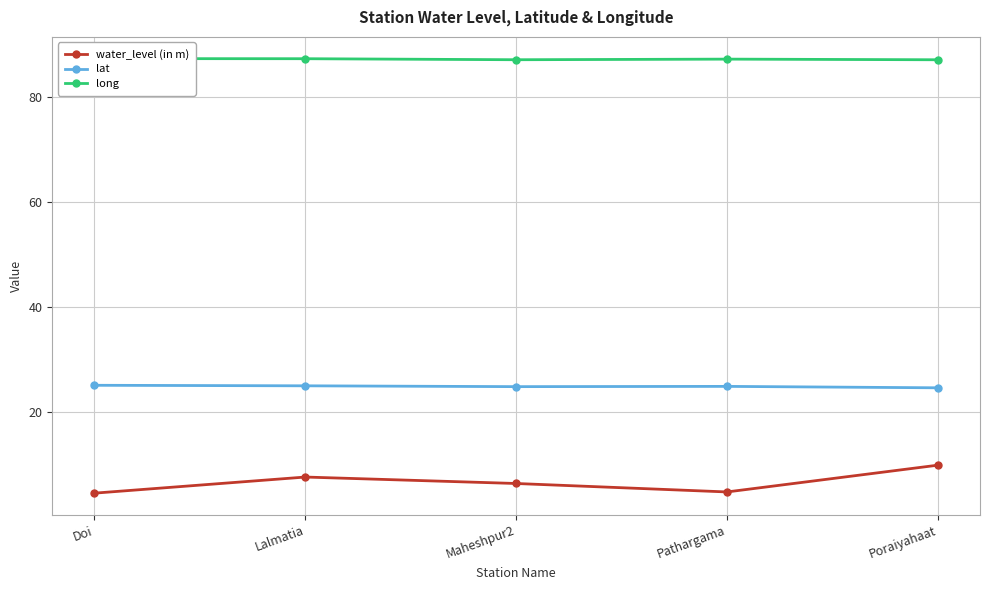

True or false: lat and long cross at least once.

False